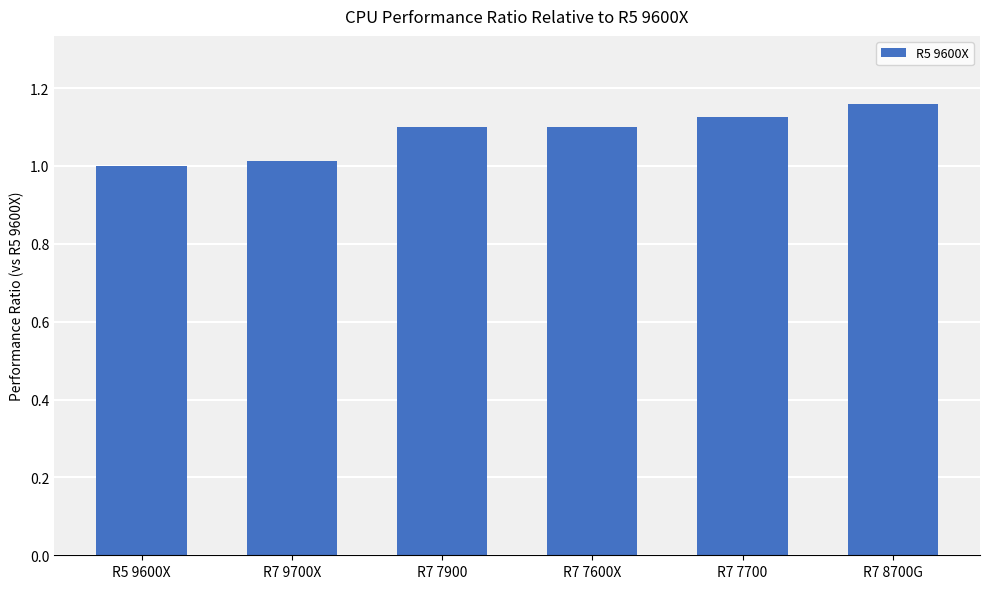

Which category has the highest value across all series?

R7 8700G